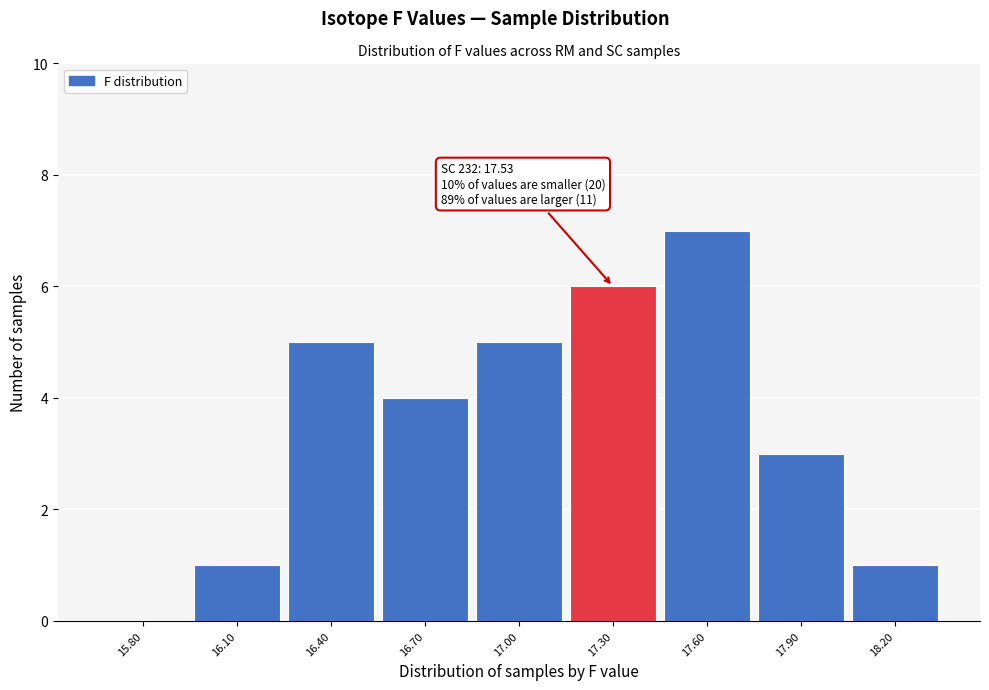

Reading right to left, transcribe all the data shown in this chart.

18.20=1	17.90=3	17.60=7	17.30=6	17.00=5	16.70=4	16.40=5	16.10=1	15.80=0